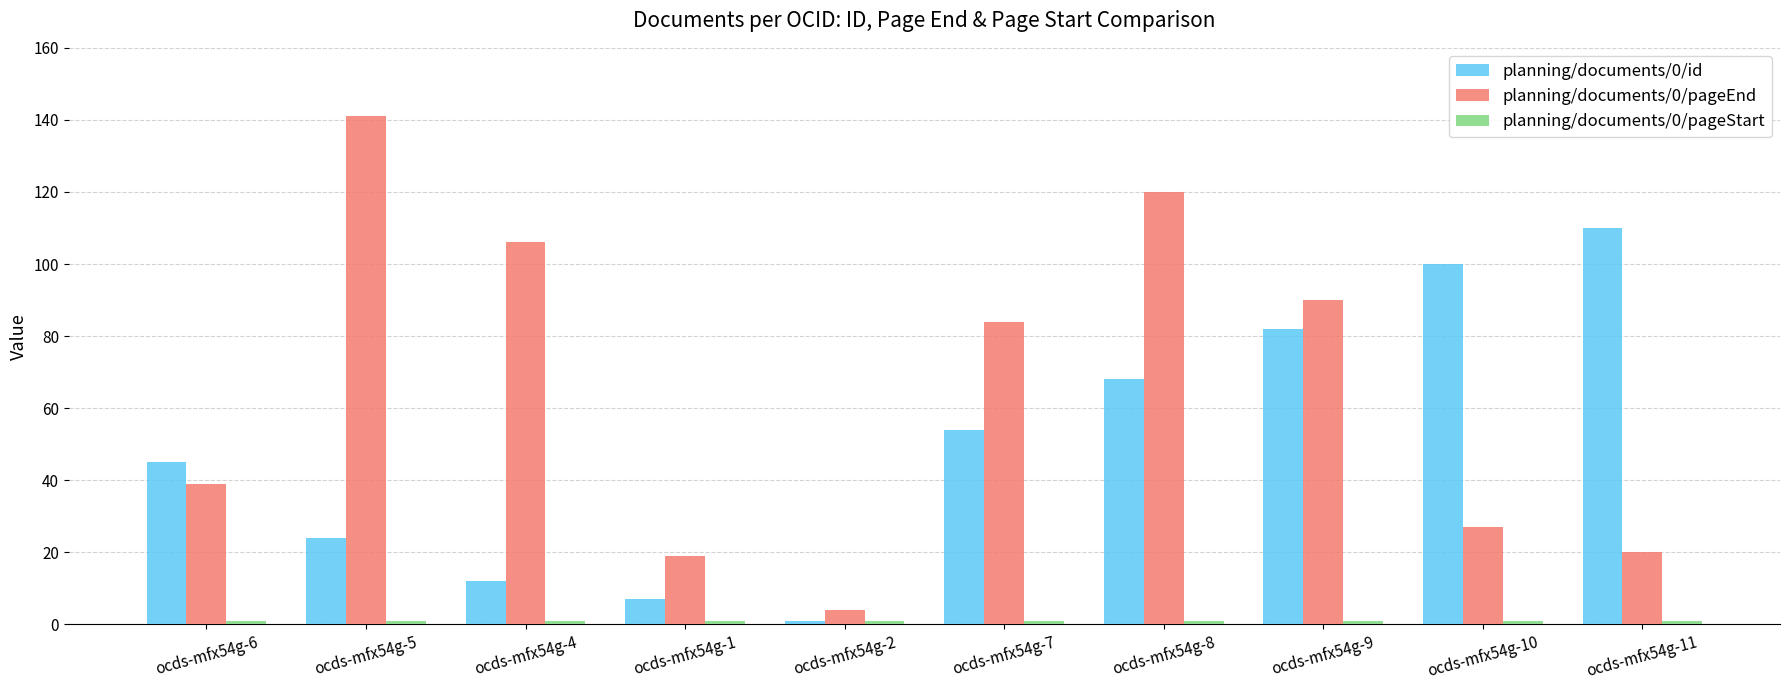

Which category has the highest value in the planning/documents/0/pageEnd series?

ocds-mfx54g-5